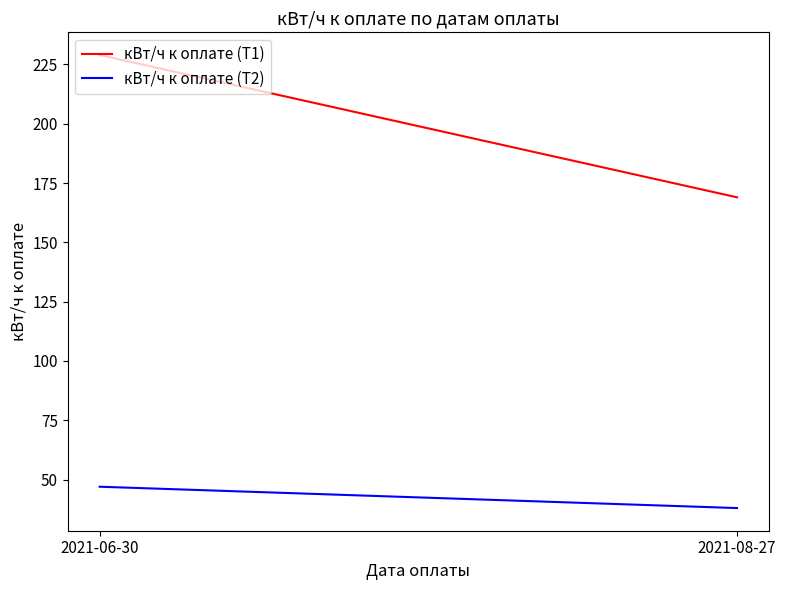

Reading left to right, list all the values displayed in this chart.

кВт/ч к оплате (Т1): 2021-06-30=229	2021-08-27=169
кВт/ч к оплате (Т2): 2021-06-30=47	2021-08-27=38